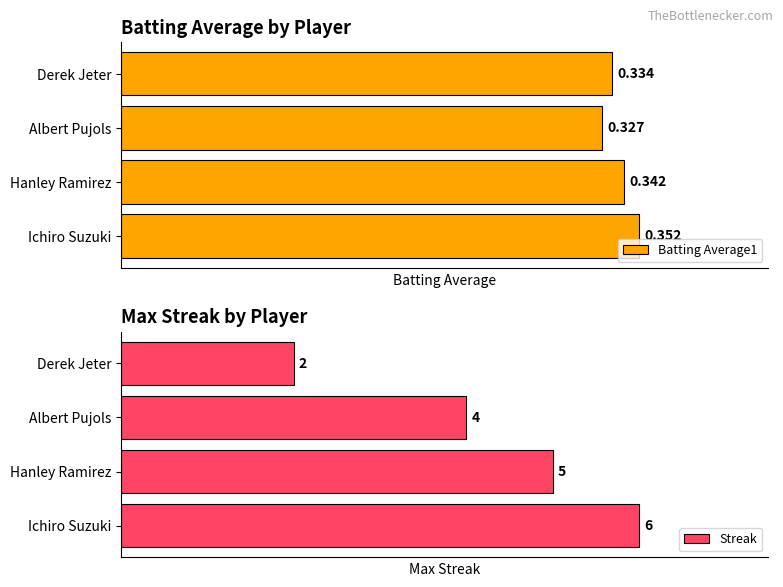

At which label does Streak reach its minimum?

Derek Jeter